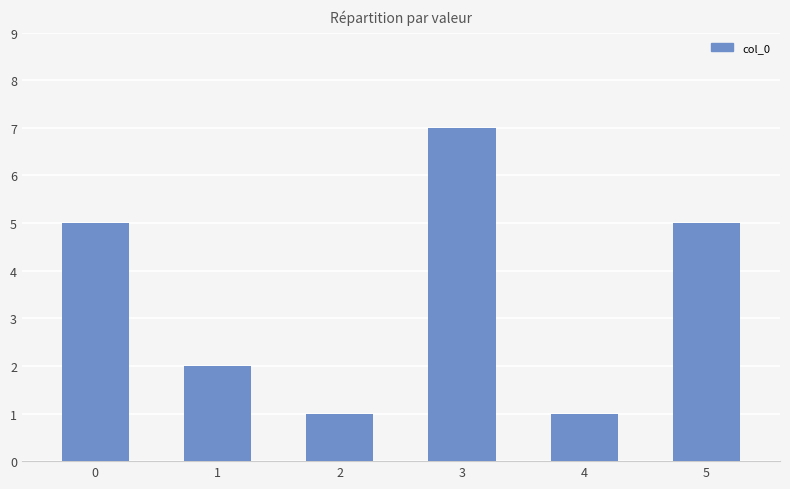

Is it true that the value at 1 is 2?

True